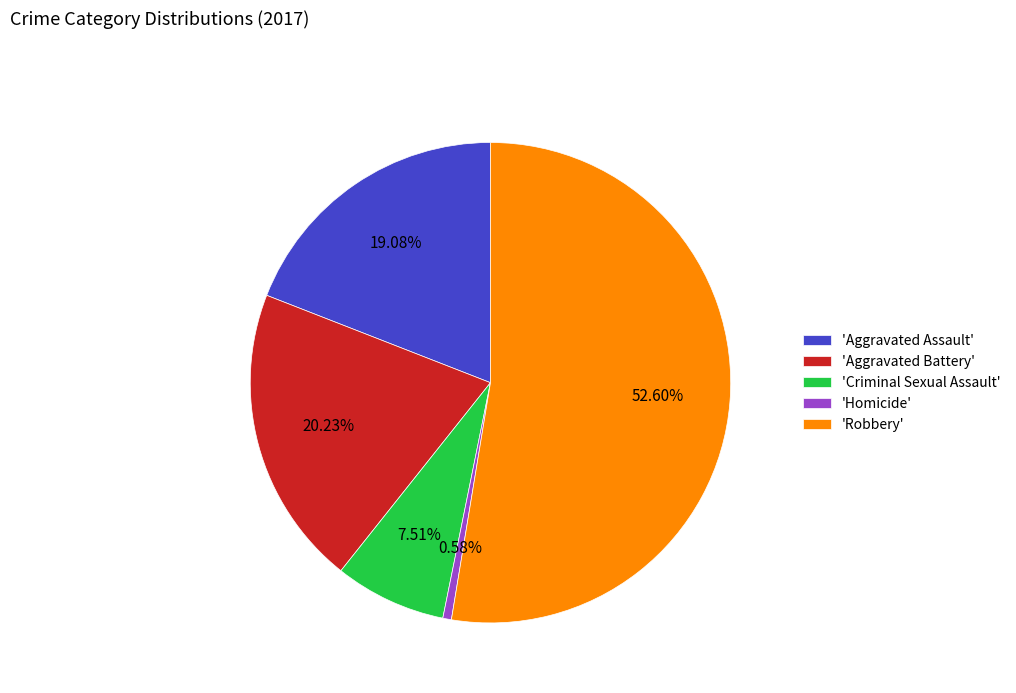

Is the sum of 'Aggravated Assault' and 'Robbery' greater than half?

Yes